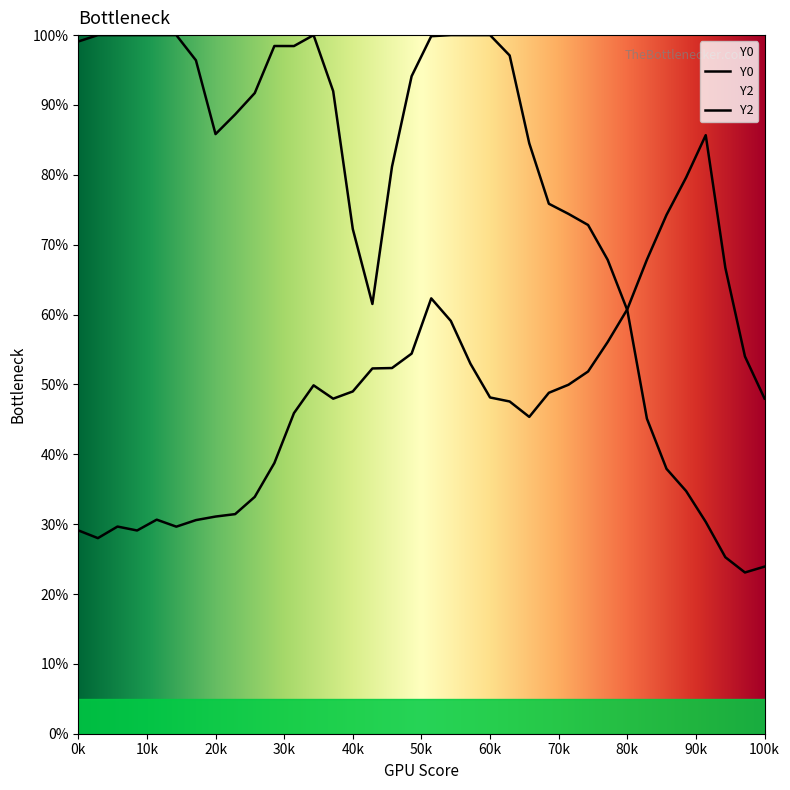

Which series reaches the maximum Y coordinate?

Y0